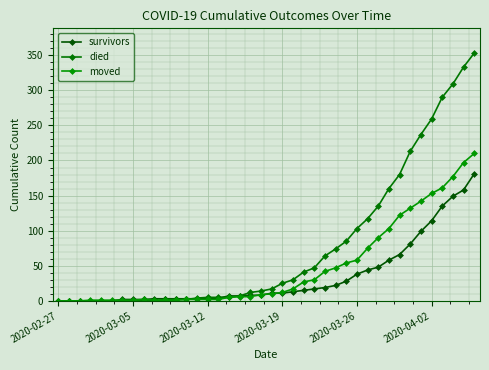

How many lines are shown in the chart?

3